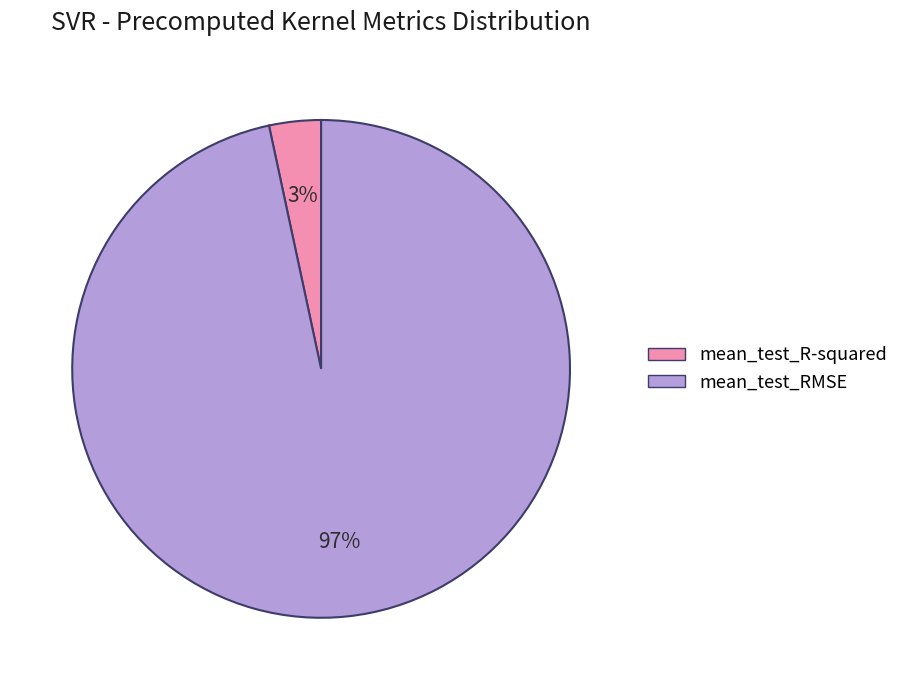

Rank the categories by value from lowest to highest.

mean_test_R-squared, mean_test_RMSE